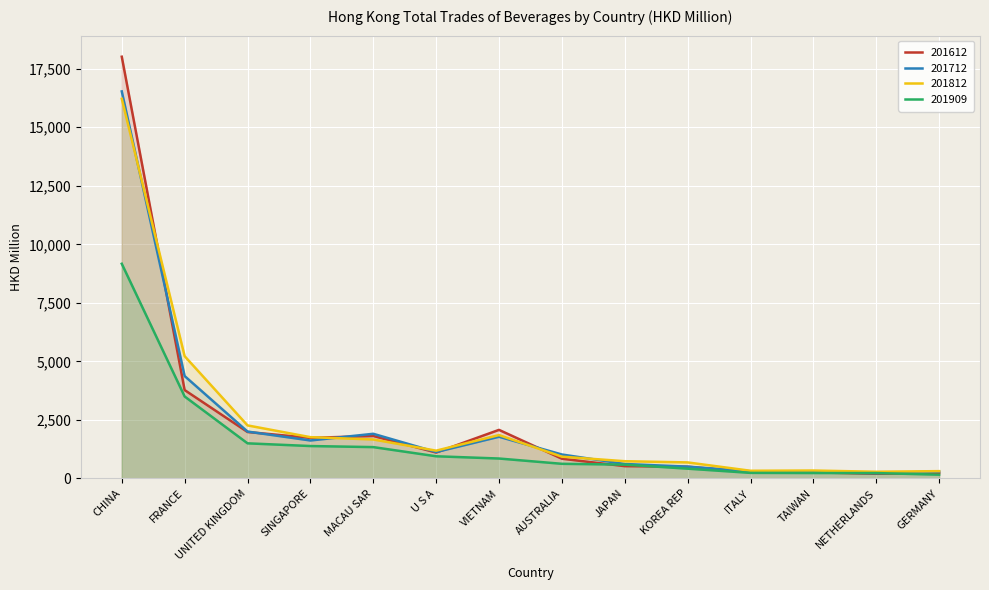

Rank the series by their maximum value, from lowest to highest.

201909, 201812, 201712, 201612